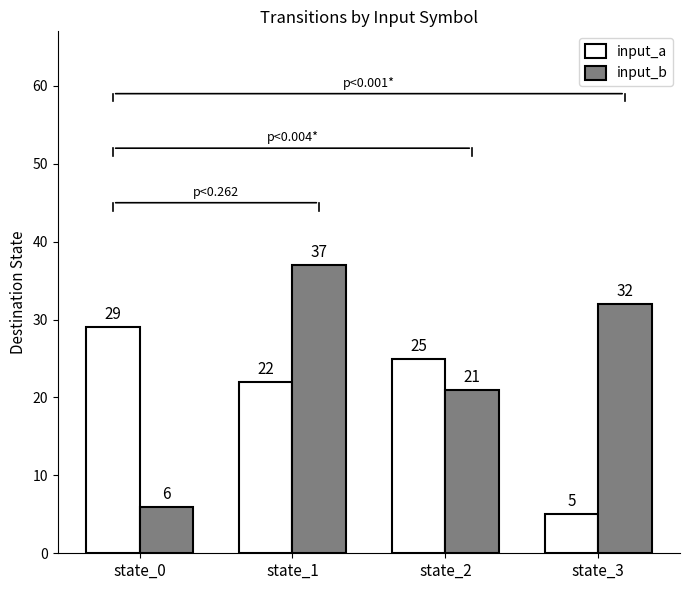

List the labels in order of input_a value, largest first.

state_0, state_2, state_1, state_3